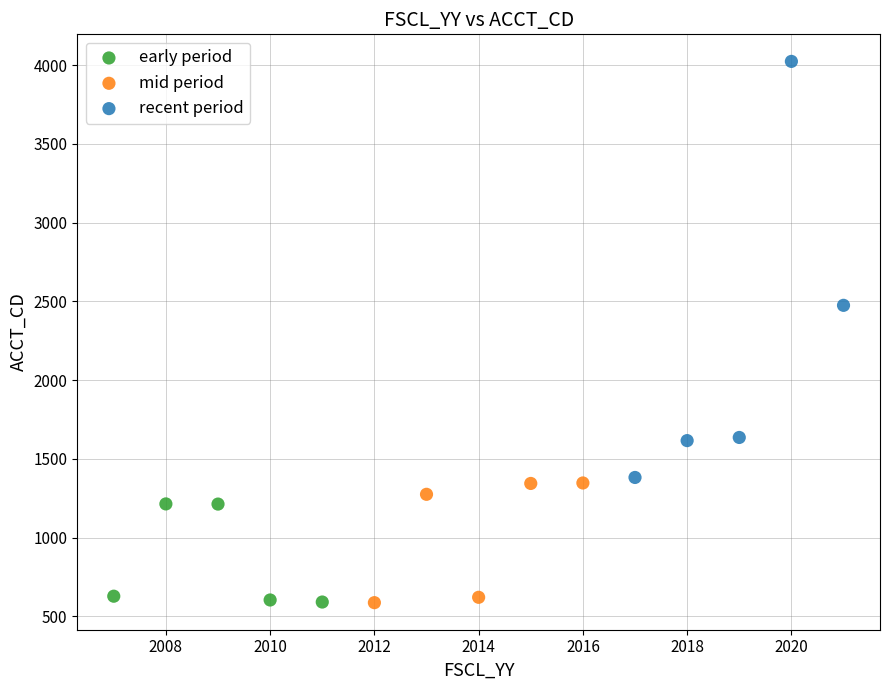

Which series has the widest spread of Y values?

recent period